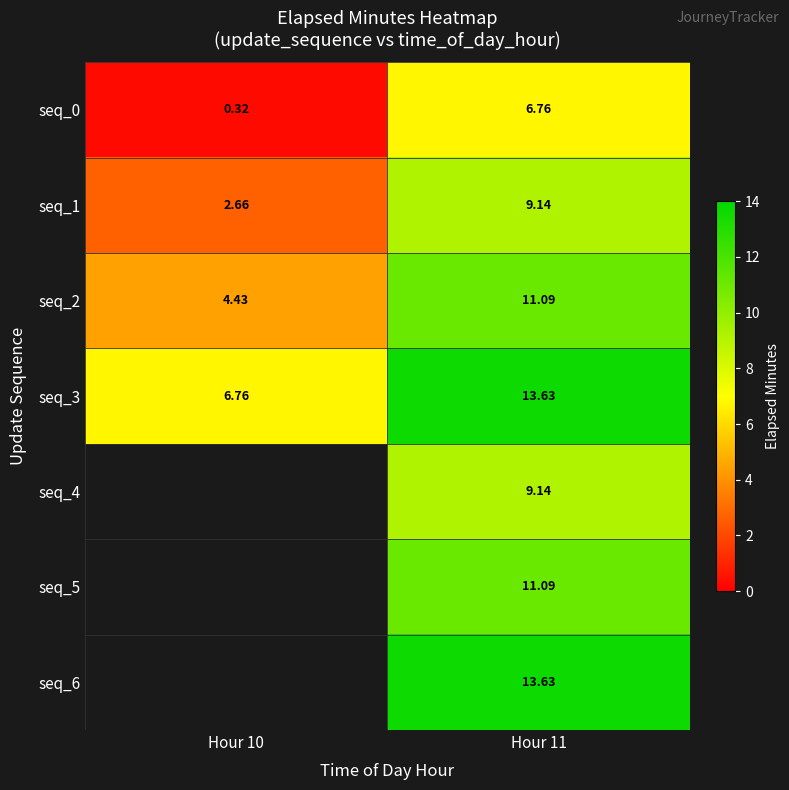

The value of seq_2 at Hour 11 is 11.1. True or false?

True